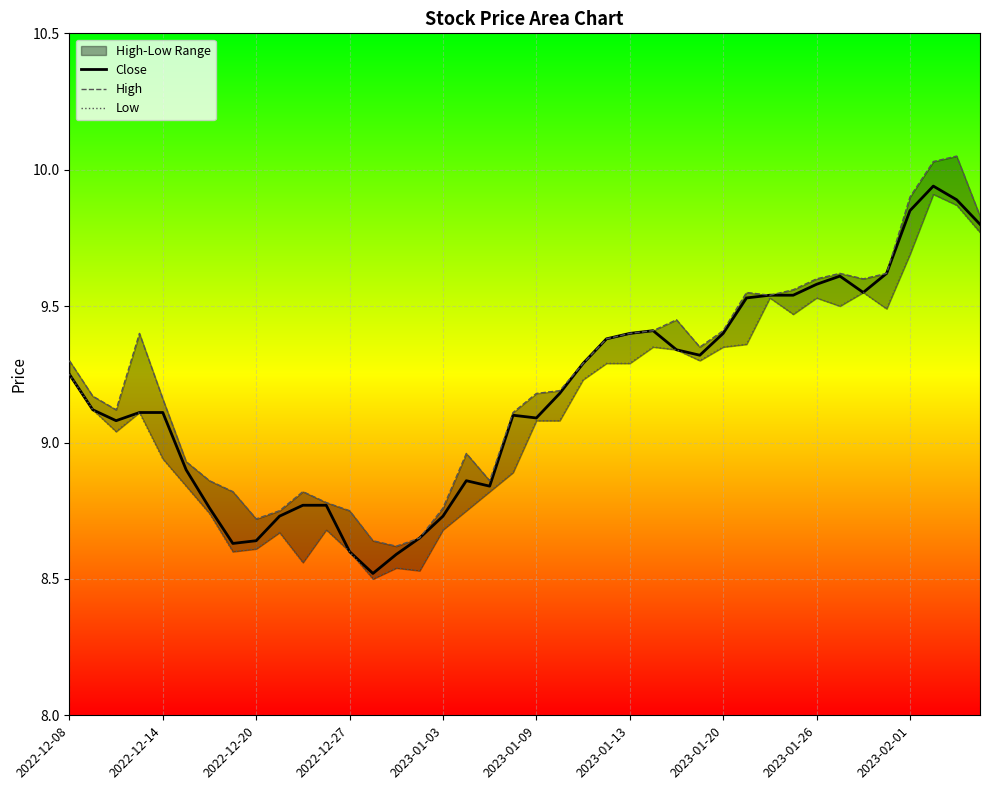

What is the difference between the Low values at 15 and 26?

0.8